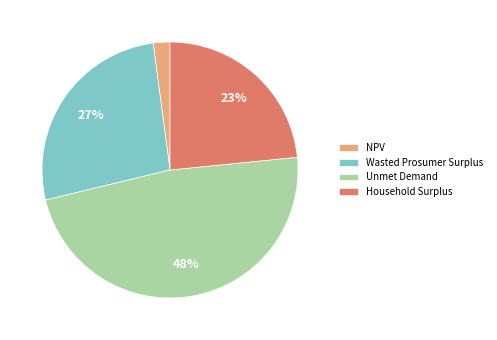

What percentage is the Household Surplus slice, to the nearest percent?

23%